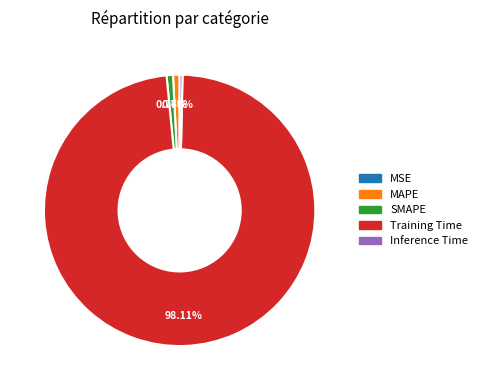

Which category has the biggest portion of the pie?

Training Time